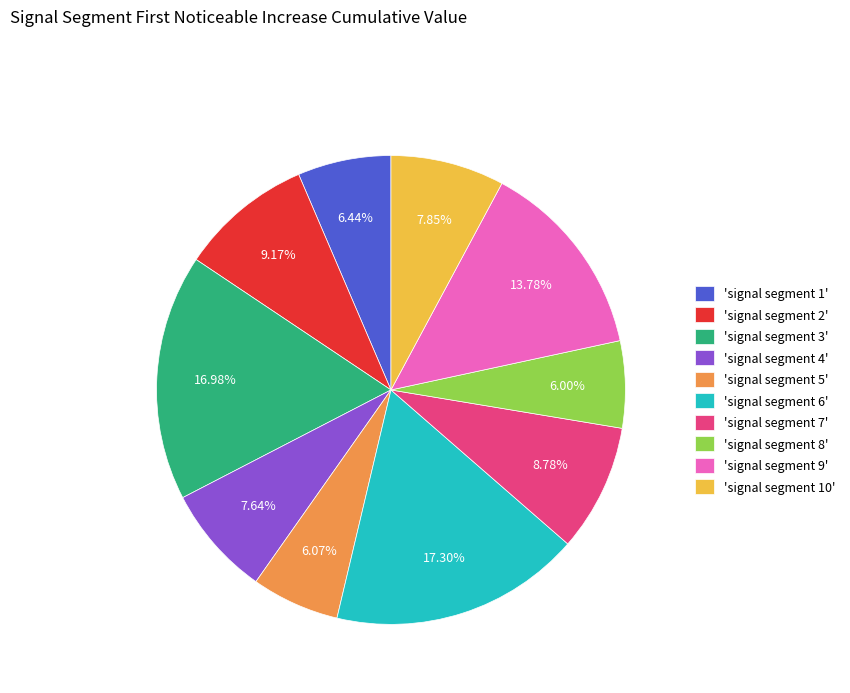

To the nearest percent, what is the average slice percentage?

10%